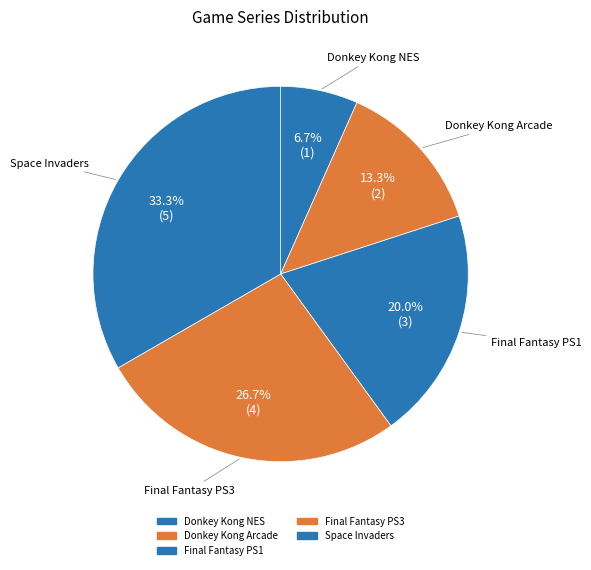

Between Space Invaders and Final Fantasy PS1, which is larger?

Space Invaders